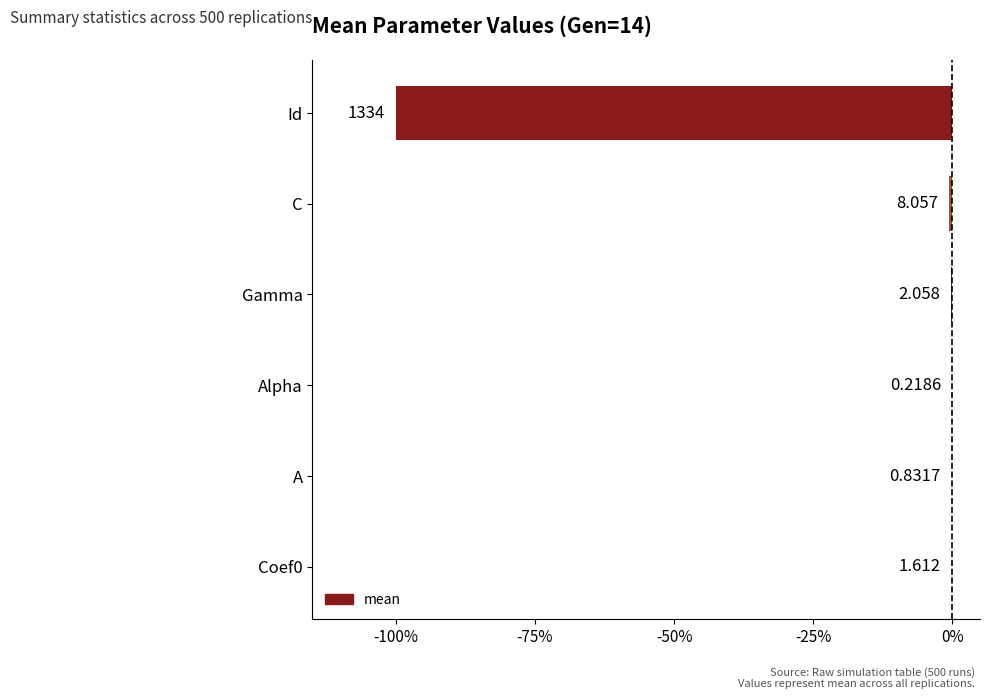

Is it true that the value at Alpha is -0.0?

False